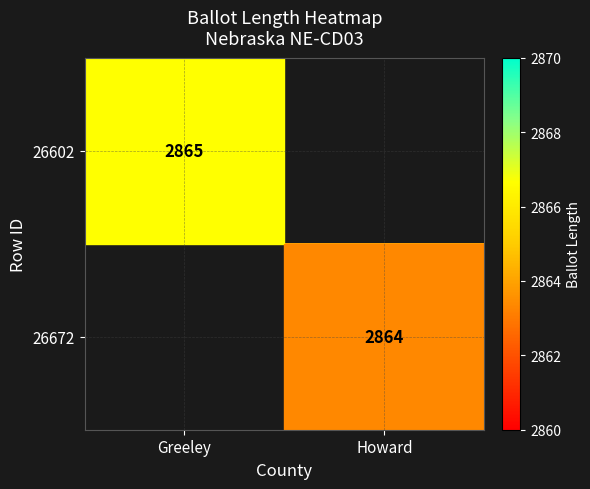

True or false: 26602 has a value of 2865 at Greeley.

True